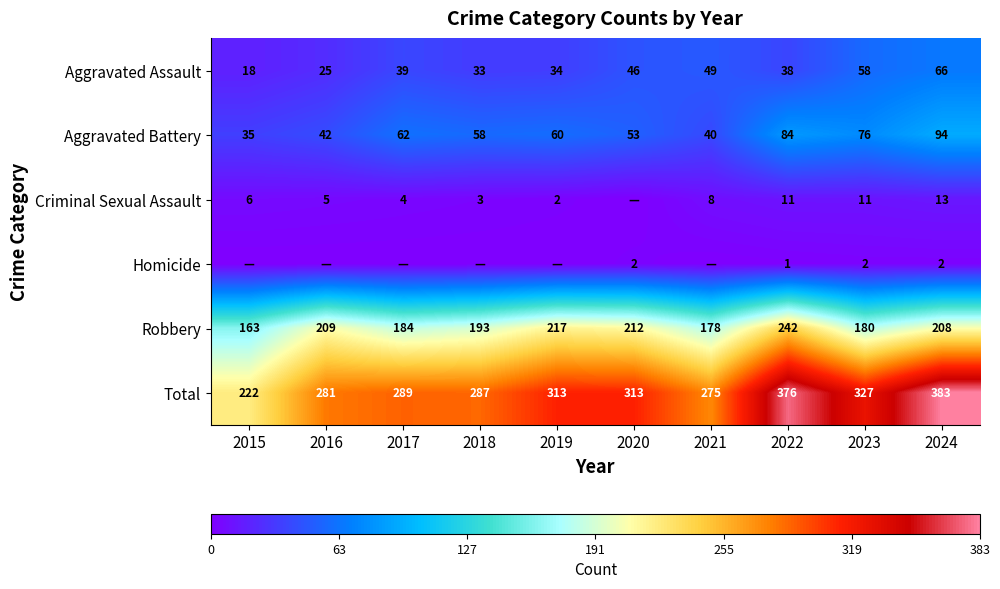

Which label corresponds to the largest value in the chart?

2024